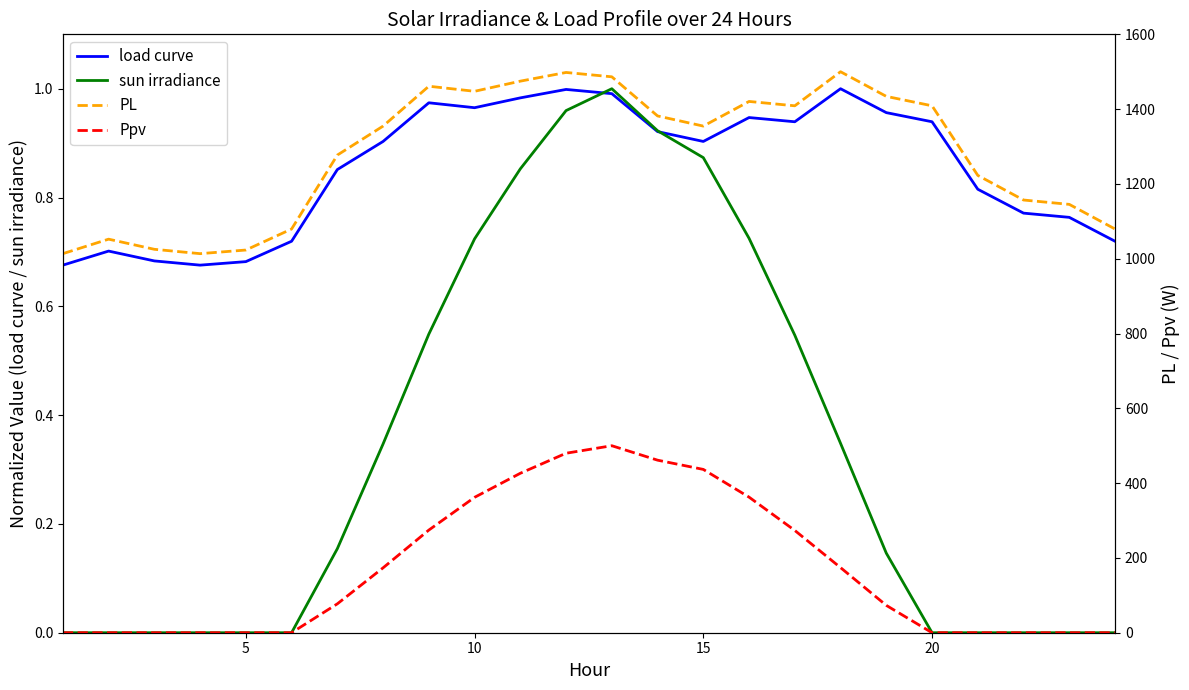

True or false: sun irradiance and Ppv intersect in this chart.

False